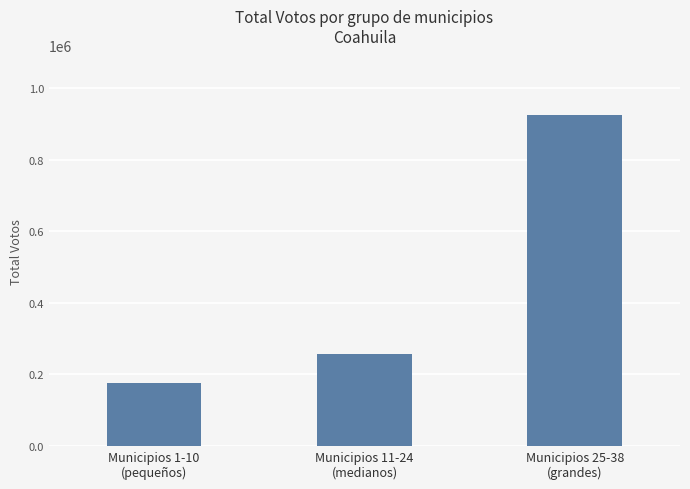

What is the sum of all values?

1359032